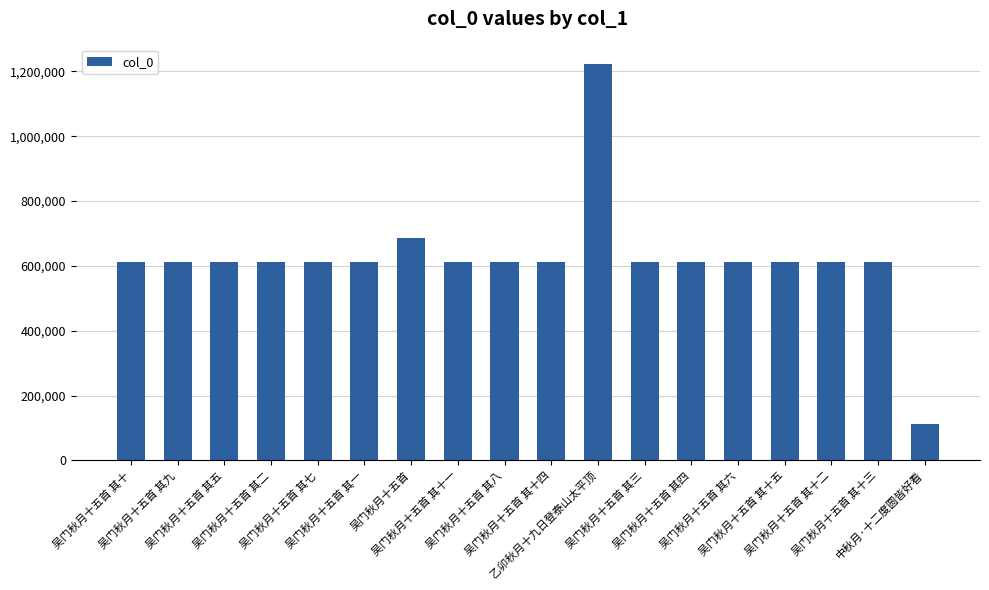

Which has a higher value, 吴门秋月十五首 其四 or 乙卯秋月十九日登泰山太平顶?

乙卯秋月十九日登泰山太平顶